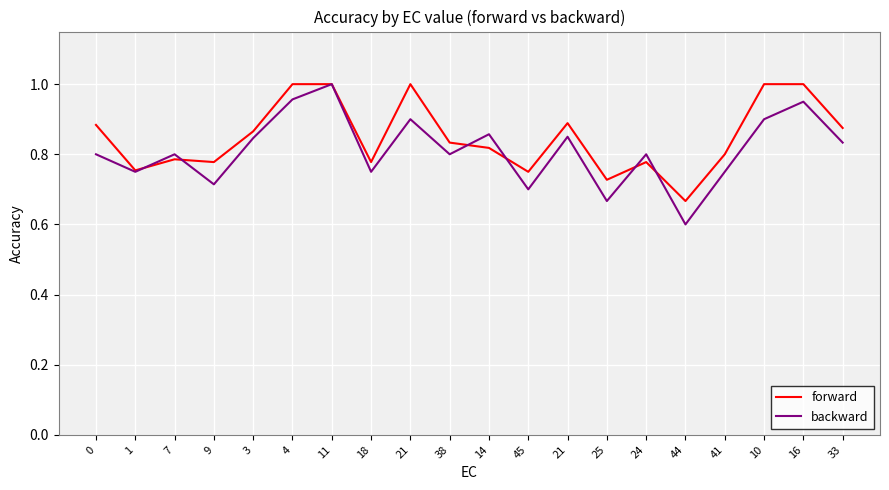

How many lines are shown in the chart?

2